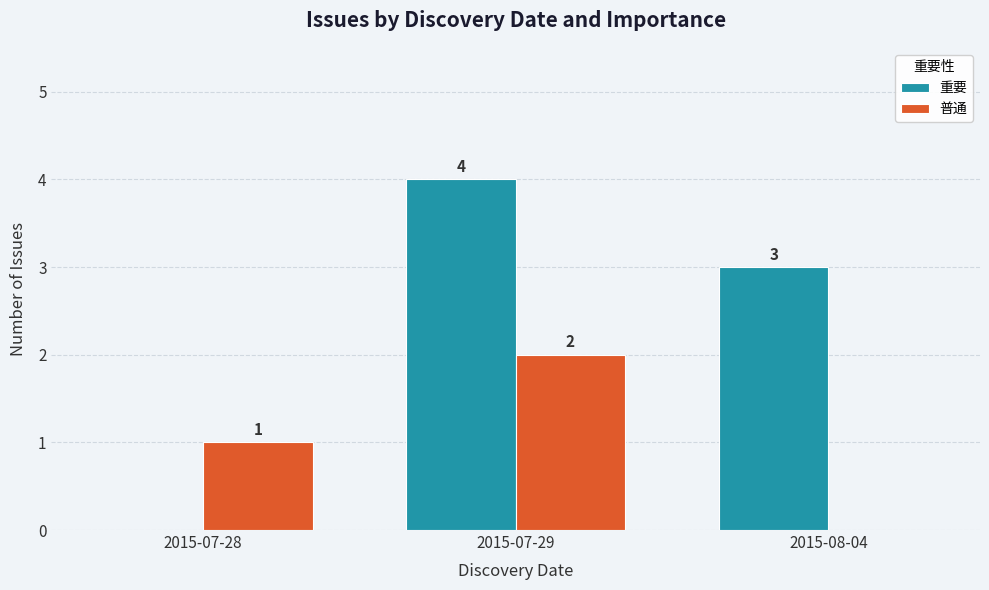

What is the greatest value displayed?

4